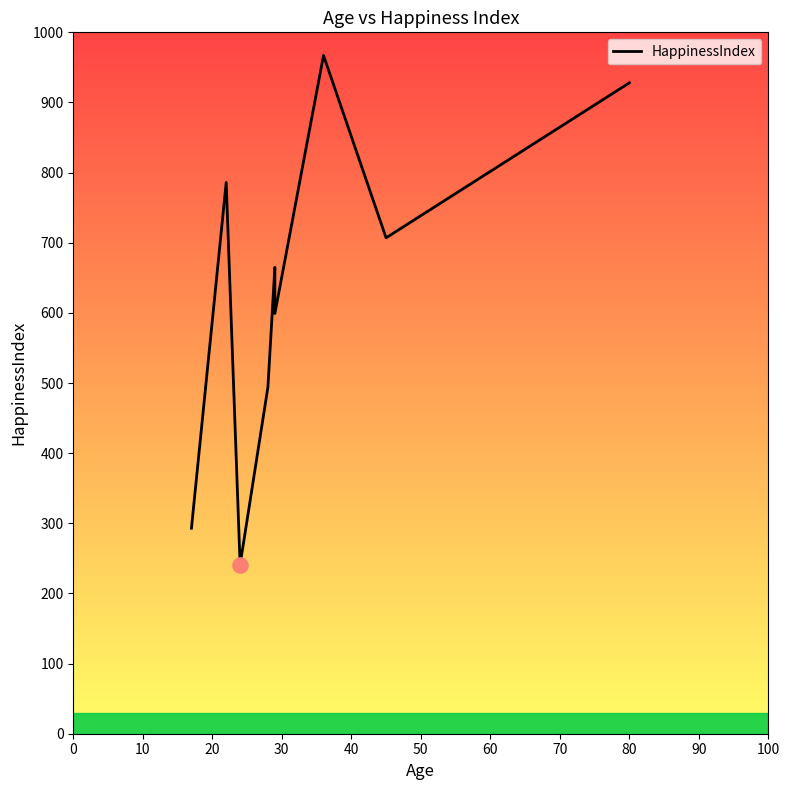

Which has a higher value, 30 or 80?

80